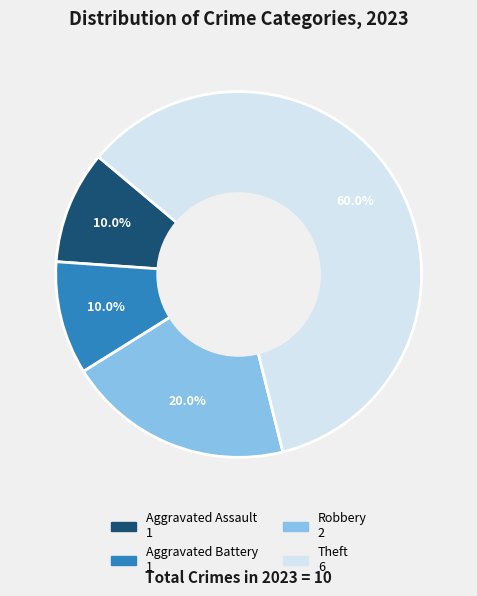

What percentage is the Aggravated Assault slice, to the nearest percent?

10%